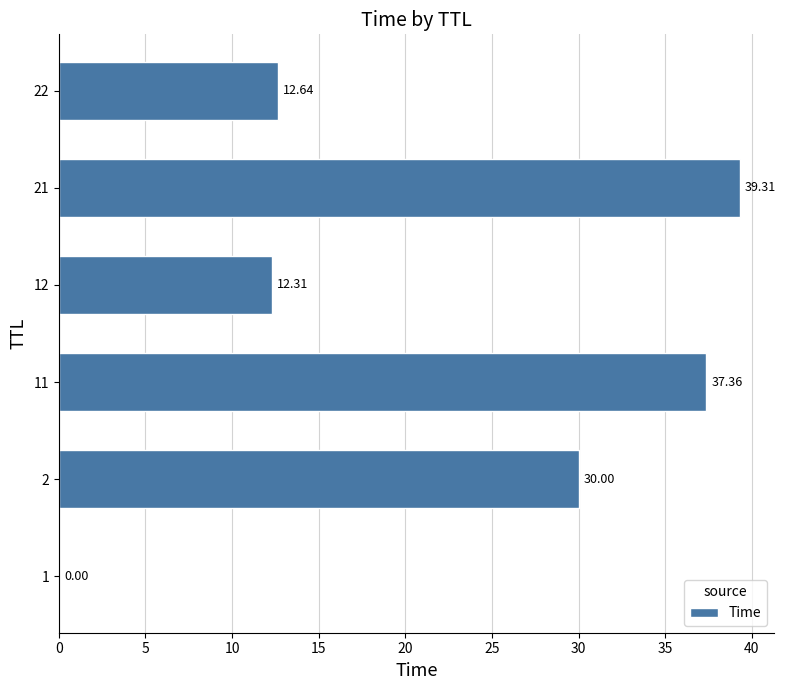

Which has a higher value, 12 or 11?

11